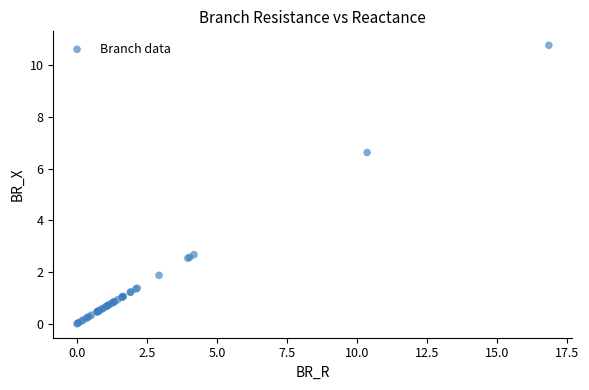

What Y value in the scatter plot is closest to 5?

6.6